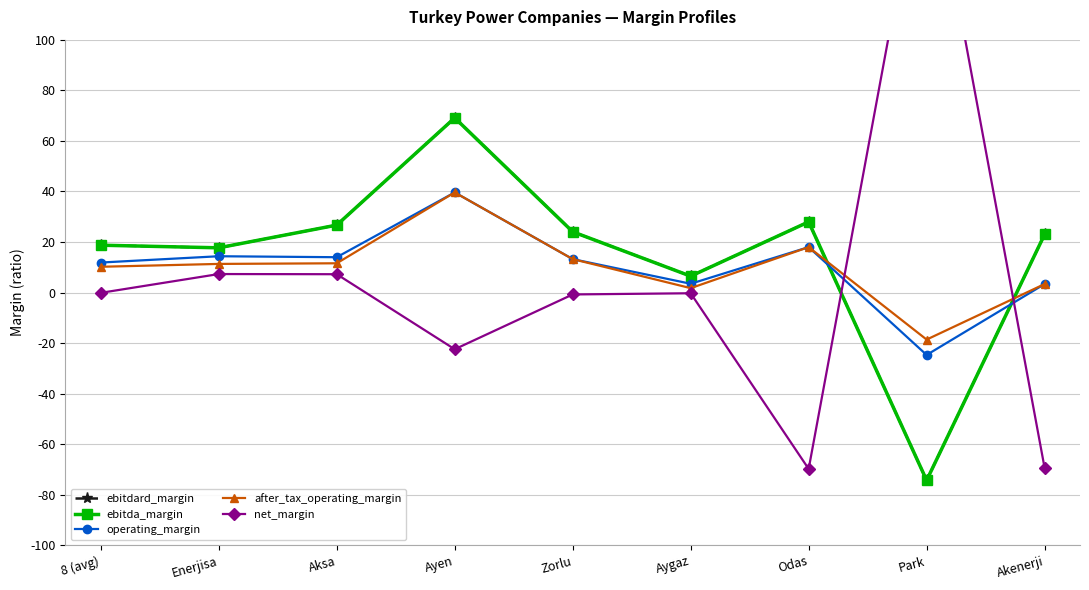

Reading left to right, transcribe all the data shown in this chart.

ebitdard_margin: 0.2	0.2	0.3	0.7	0.2	0.1	0.3	-0.7	0.2
ebitda_margin: 0.2	0.2	0.3	0.7	0.2	0.1	0.3	-0.7	0.2
operating_margin: 0.1	0.1	0.1	0.4	0.1	0.0	0.2	-0.2	0.0
after_tax_operating_margin: 0.1	0.1	0.1	0.4	0.1	0.0	0.2	-0.2	0.0
net_margin: -0.0	0.1	0.1	-0.2	-0.0	-0.0	-0.7	1.8	-0.7